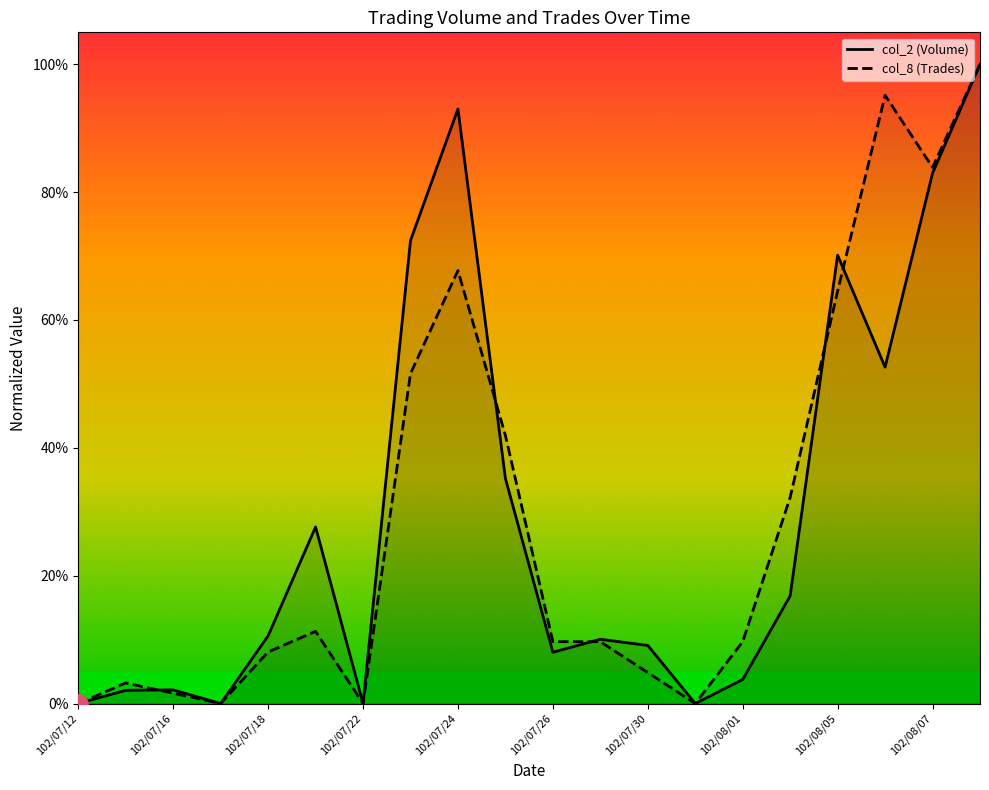

What position from the left is 102/07/24?

9